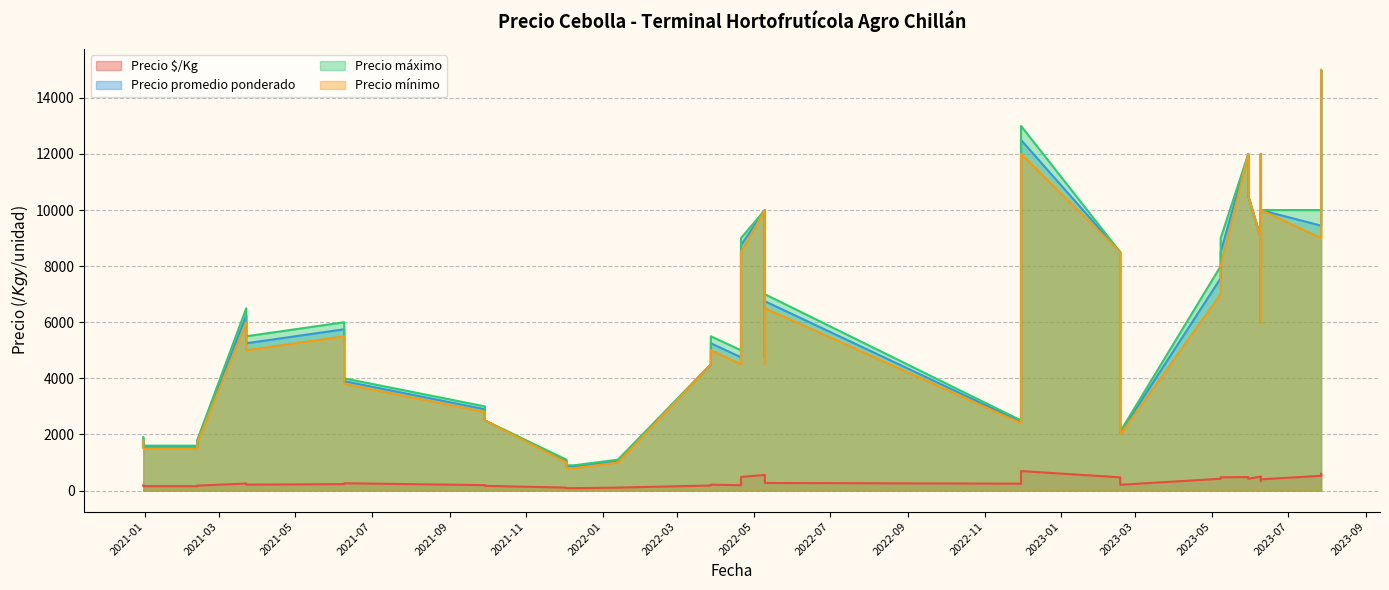

At 2022-11-30, list the series in order from smallest to largest.

Precio $/Kg, Precio mínimo, Precio promedio ponderado, Precio máximo